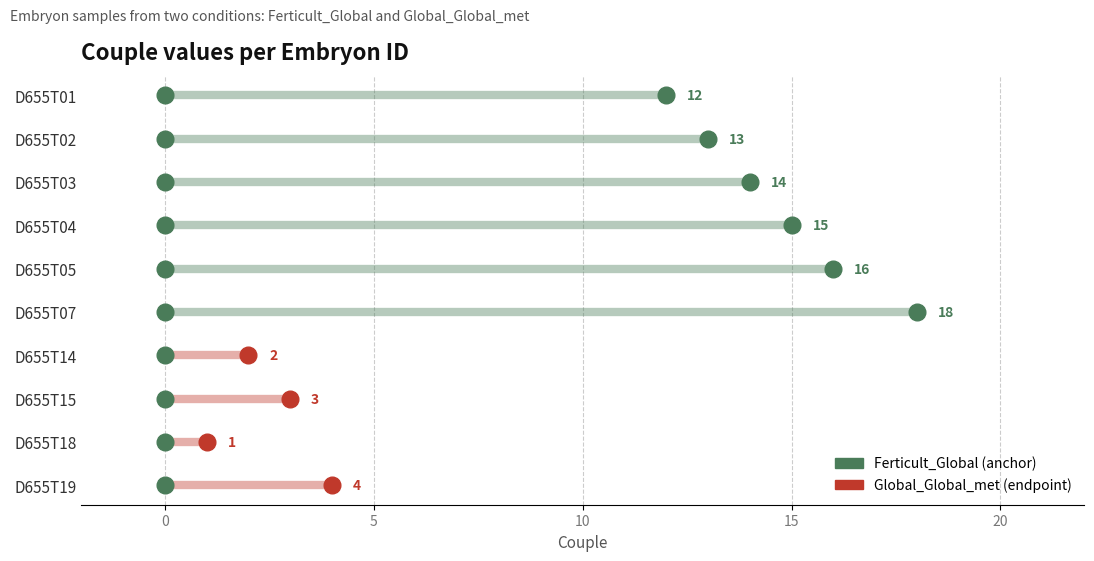

Reading right to left, extract all data points from this chart.

D655T19=4	D655T18=1	D655T15=3	D655T14=2	D655T07=18	D655T05=16	D655T04=15	D655T03=14	D655T02=13	D655T01=12